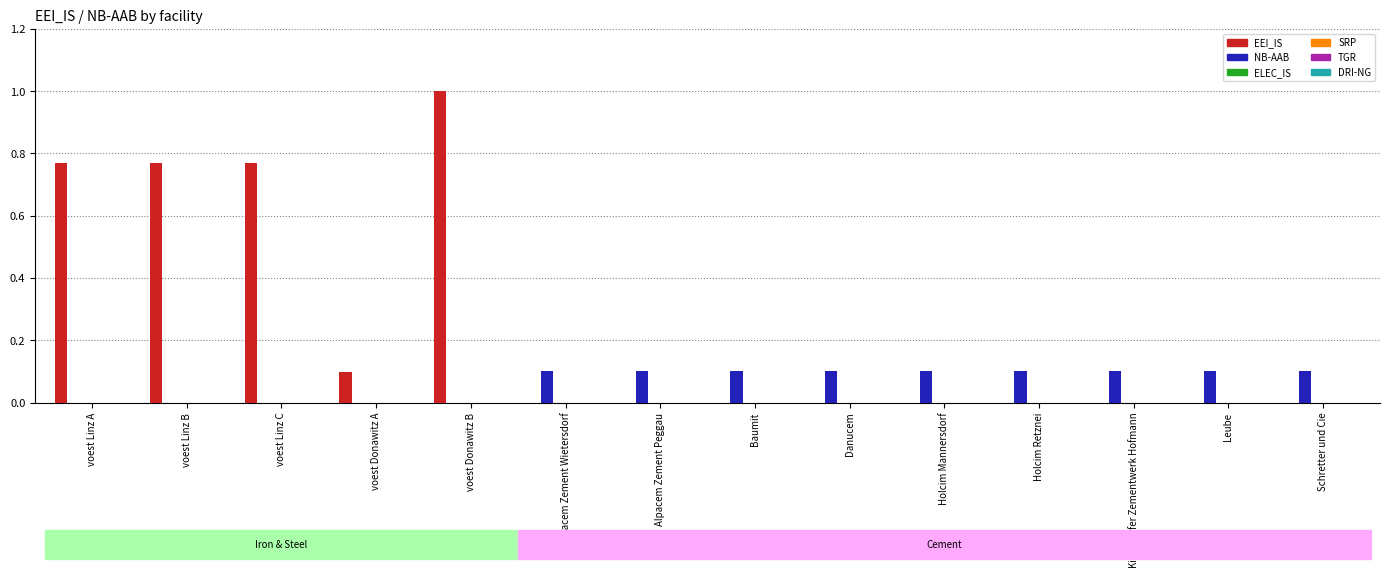

What is the maximum value shown in the chart?

1.0